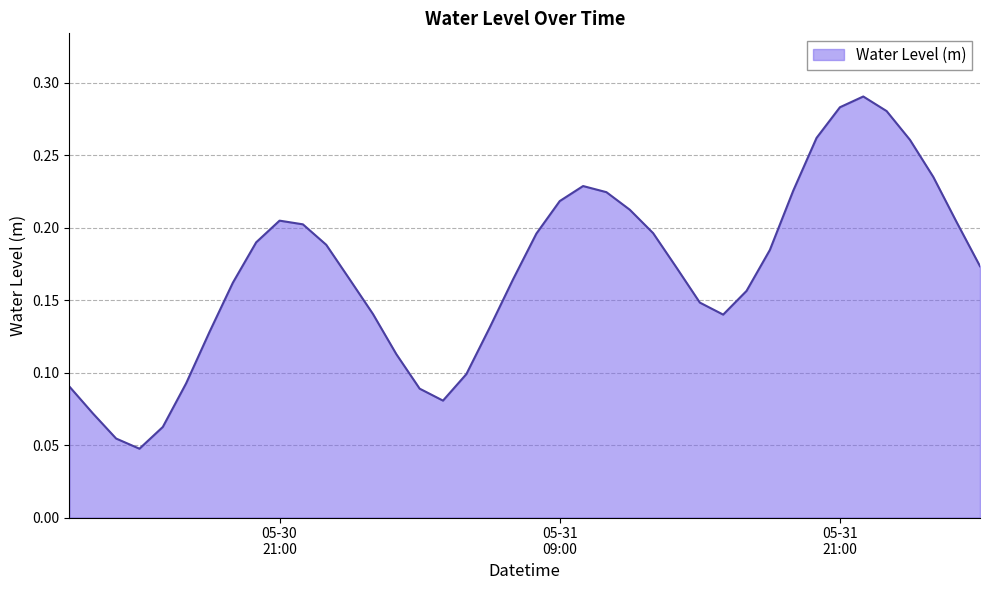

Where is the data nearest to the value 0?

2023-05-30 15:00